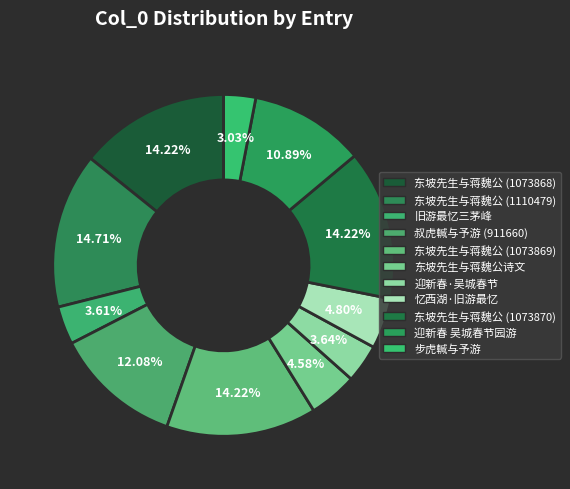

Is there any slice that represents more than half of the pie?

No